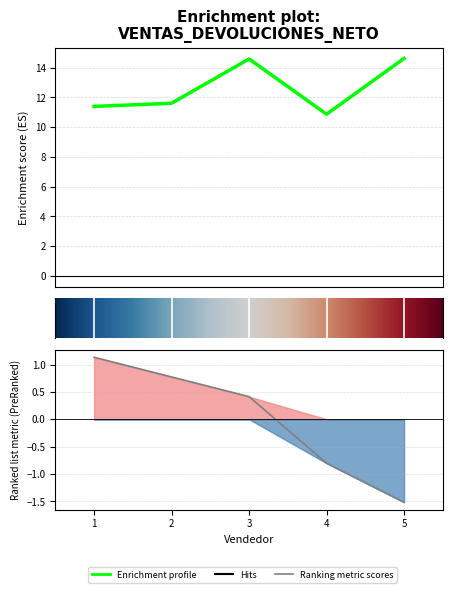

The value of Devoluciones at 2 is 0.3. True or false?

False